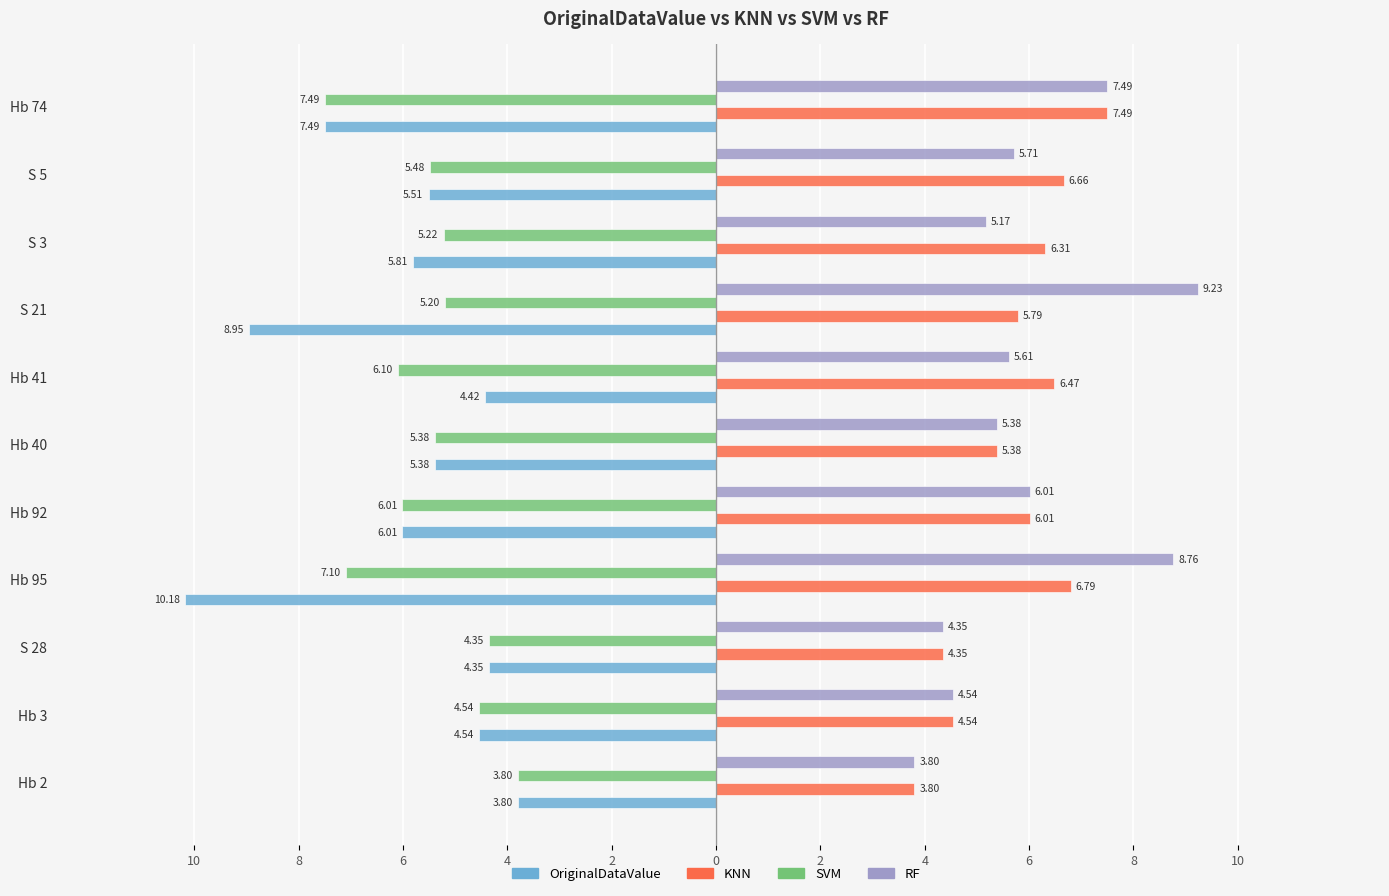

What are all the series names shown in the legend?

OriginalDataValue, KNN, SVM, RF